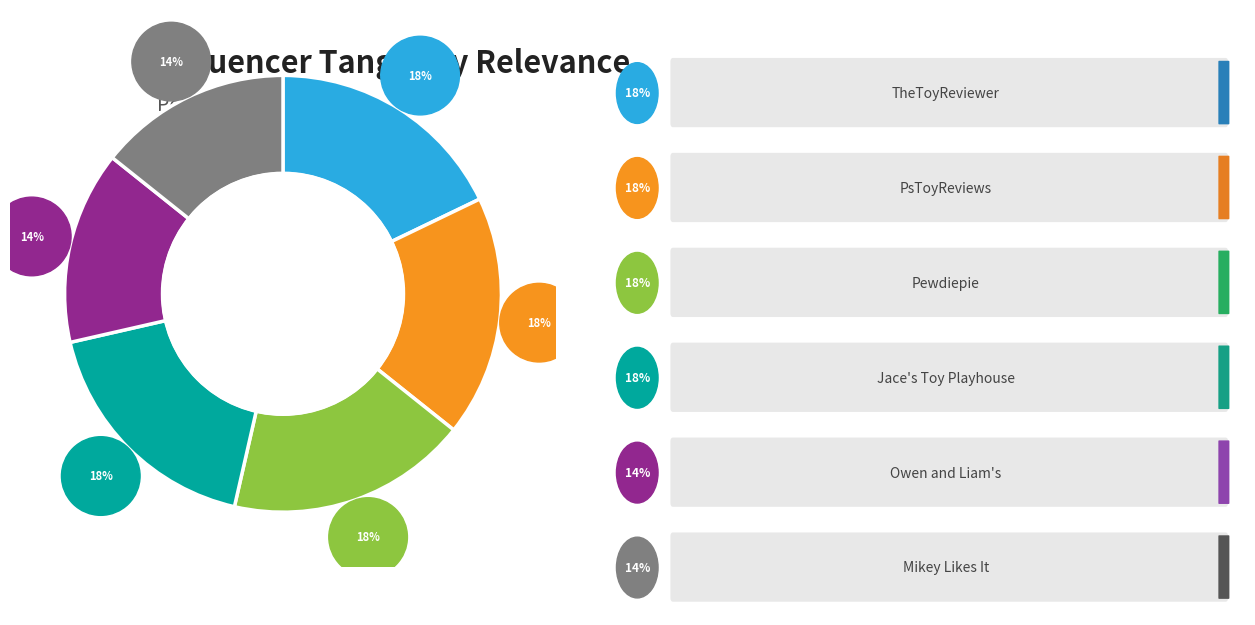

The Mikey Likes It slice represents 1% of the pie. True or false?

False